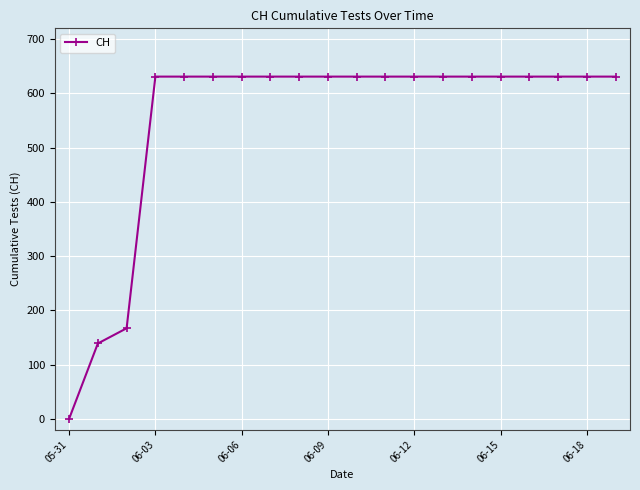

What is the maximum value shown in the chart?

631